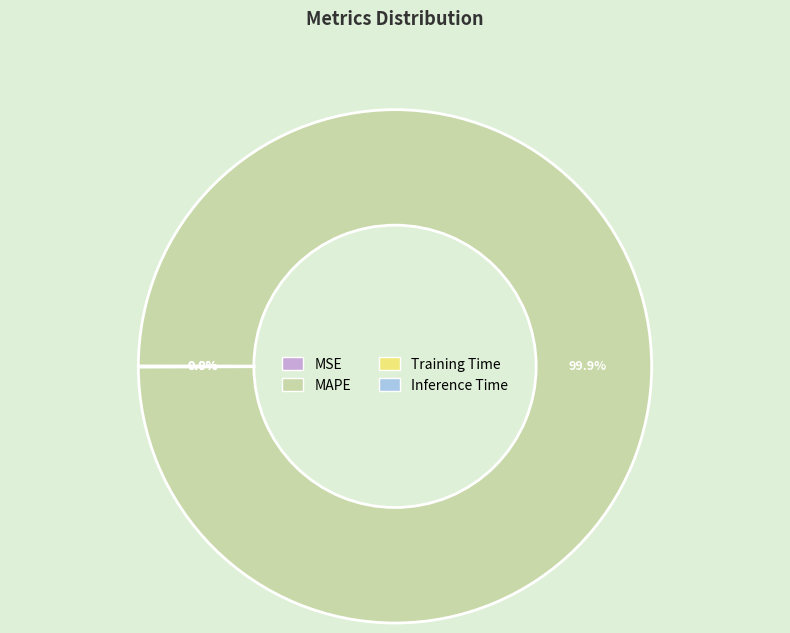

Which slice represents more than half of the pie?

MAPE